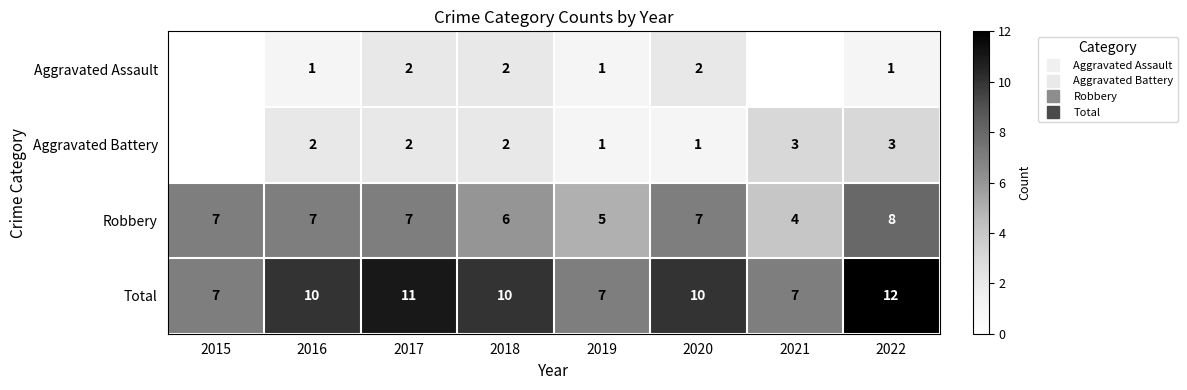

What is the sum of all Robbery values?

51.0